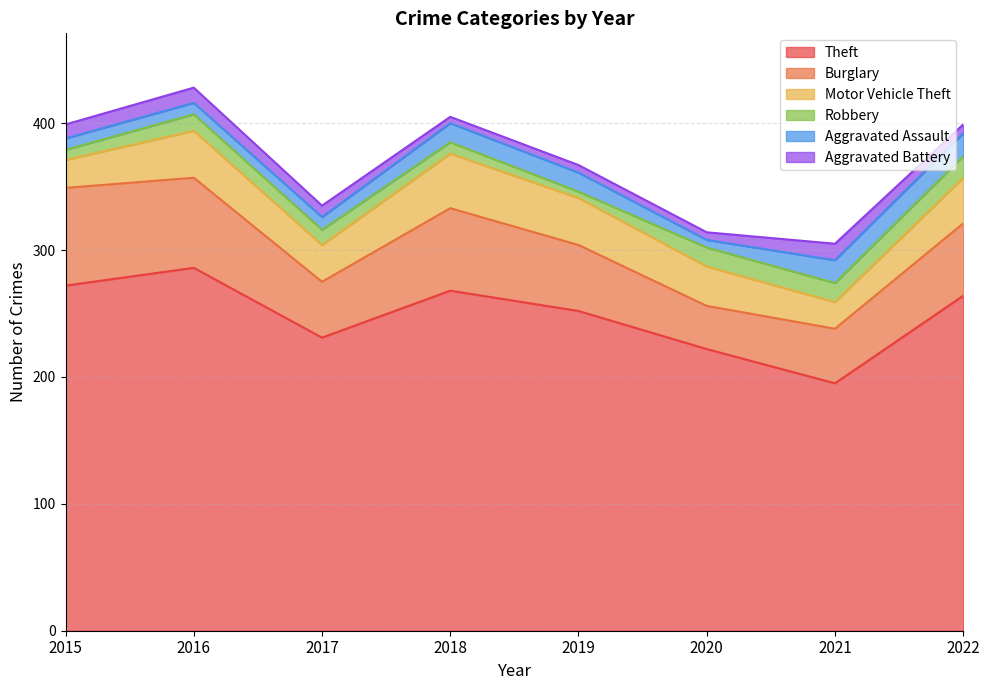

Where is Robbery nearest to the value 11?

2017